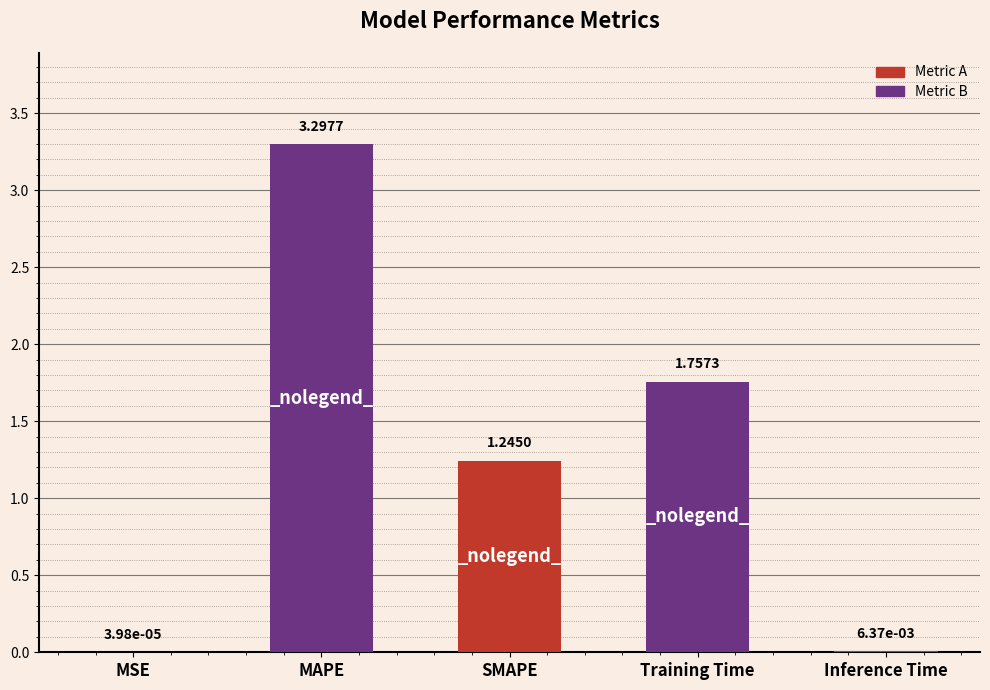

Which category has the highest value across all series?

MAPE